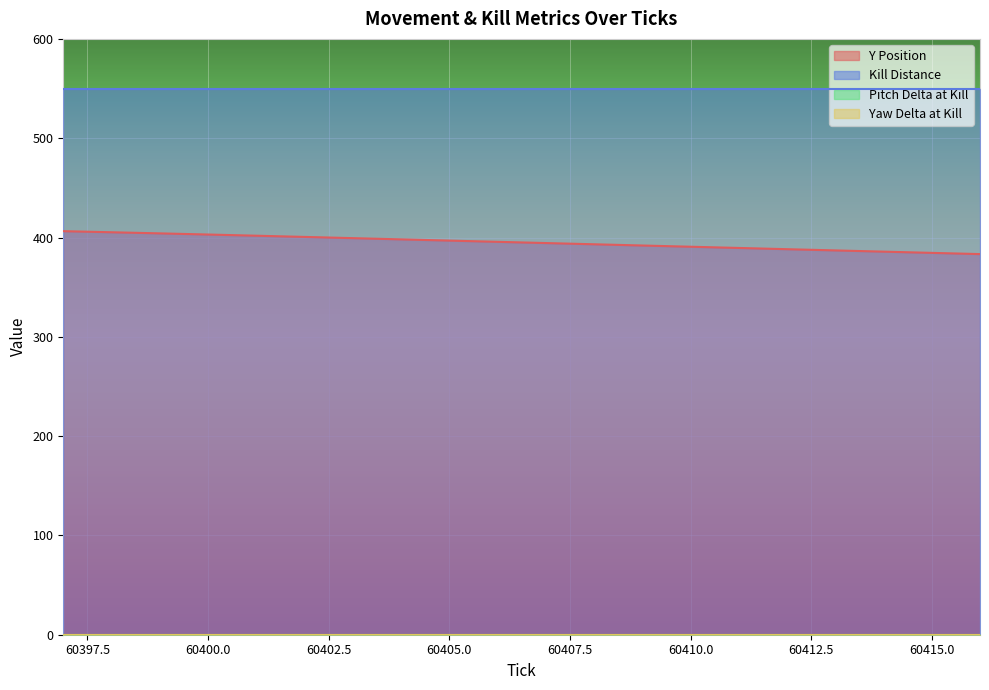

Reading left to right, list all the values displayed in this chart.

Y: 60397=406.4	60398=405.3	60399=404.2	60400=403.0	60401=401.8	60402=400.6	60403=399.4	60404=398.1	60405=396.9	60406=395.6	60407=394.4	60408=393.2	60409=391.9	60410=390.7	60411=389.5	60412=388.2	60413=387.0	60414=385.8	60415=384.5	60416=383.3
kill_distance: 60397=549.6	60398=549.6	60399=549.6	60400=549.6	60401=549.6	60402=549.6	60403=549.6	60404=549.6	60405=549.6	60406=549.6	60407=549.6	60408=549.6	60409=549.6	60410=549.6	60411=549.6	60412=549.6	60413=549.6	60414=549.6	60415=549.6	60416=549.6
pitch_delta_at_kill: 60397=0.2	60398=0.2	60399=0.2	60400=0.2	60401=0.2	60402=0.2	60403=0.2	60404=0.2	60405=0.2	60406=0.2	60407=0.2	60408=0.2	60409=0.2	60410=0.2	60411=0.2	60412=0.2	60413=0.2	60414=0.2	60415=0.2	60416=0.2
yaw_delta_at_kill: 60397=0.0	60398=0.0	60399=0.0	60400=0.0	60401=0.0	60402=0.0	60403=0.0	60404=0.0	60405=0.0	60406=0.0	60407=0.0	60408=0.0	60409=0.0	60410=0.0	60411=0.0	60412=0.0	60413=0.0	60414=0.0	60415=0.0	60416=0.0